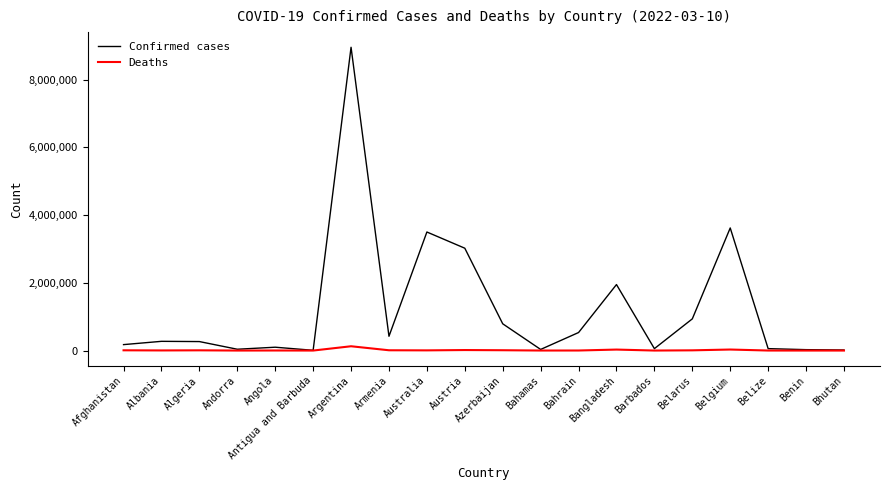

What position from the right is Bahamas?

9